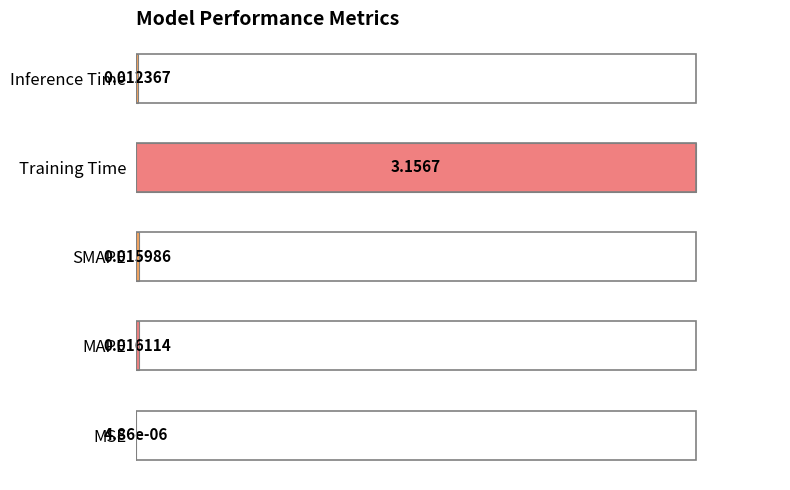

At which label is the value closest to 0?

MSE